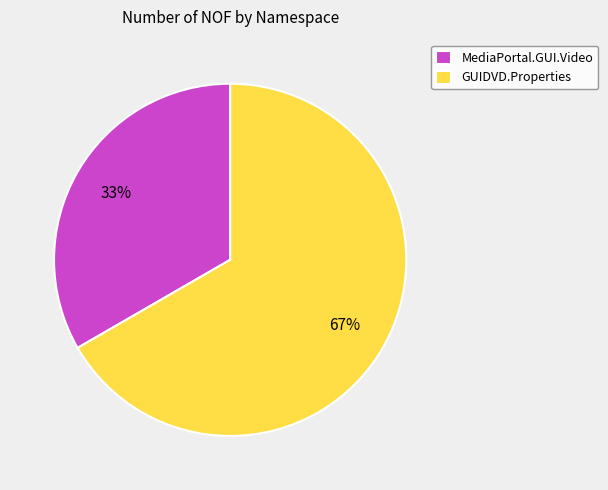

Does MediaPortal.GUI.Video represent more than half of the total?

No